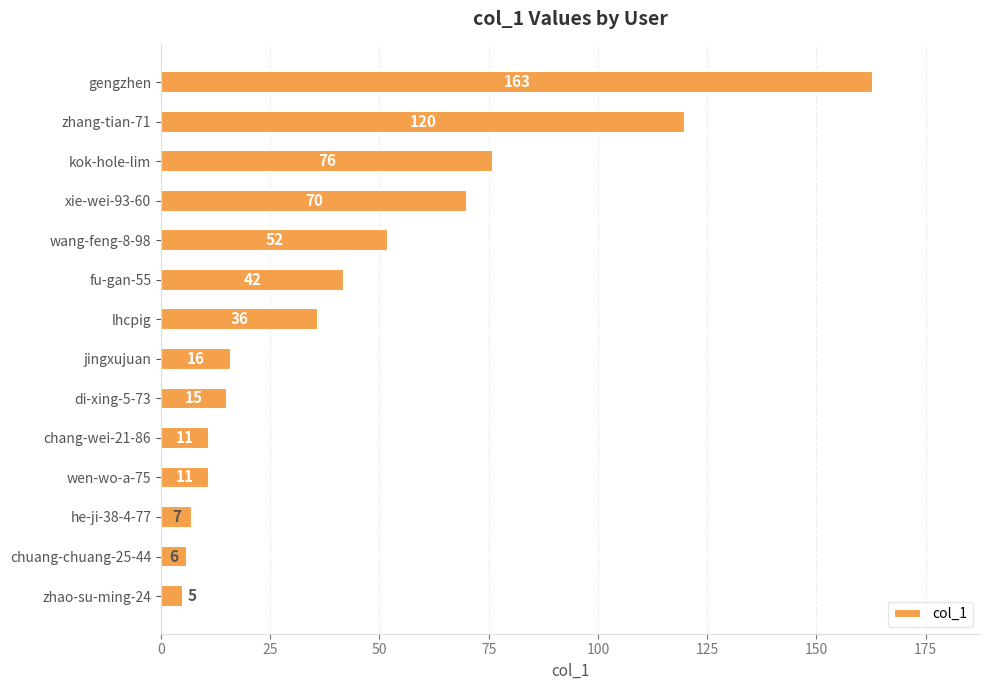

Which category has the highest value across all series?

gengzhen